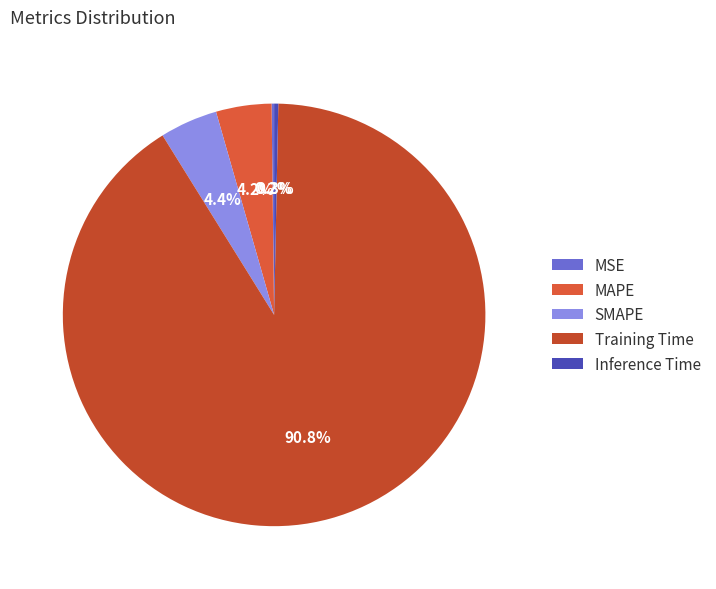

Is it true that Training Time is 99% of the pie?

False